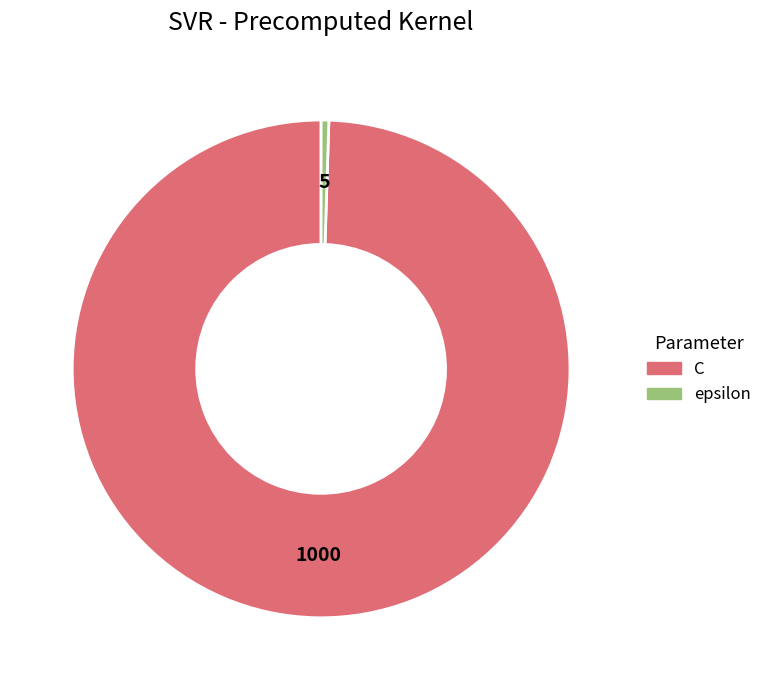

Is it true that epsilon is 13% of the pie?

False